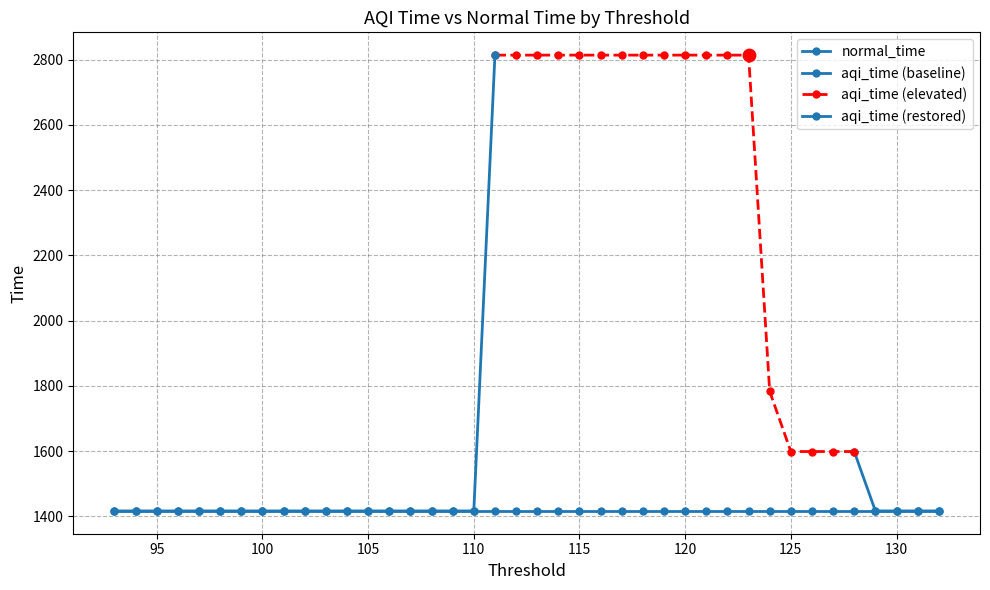

Is the value of aqi_time at 116 greater than the value of normal_time at 126?

Yes